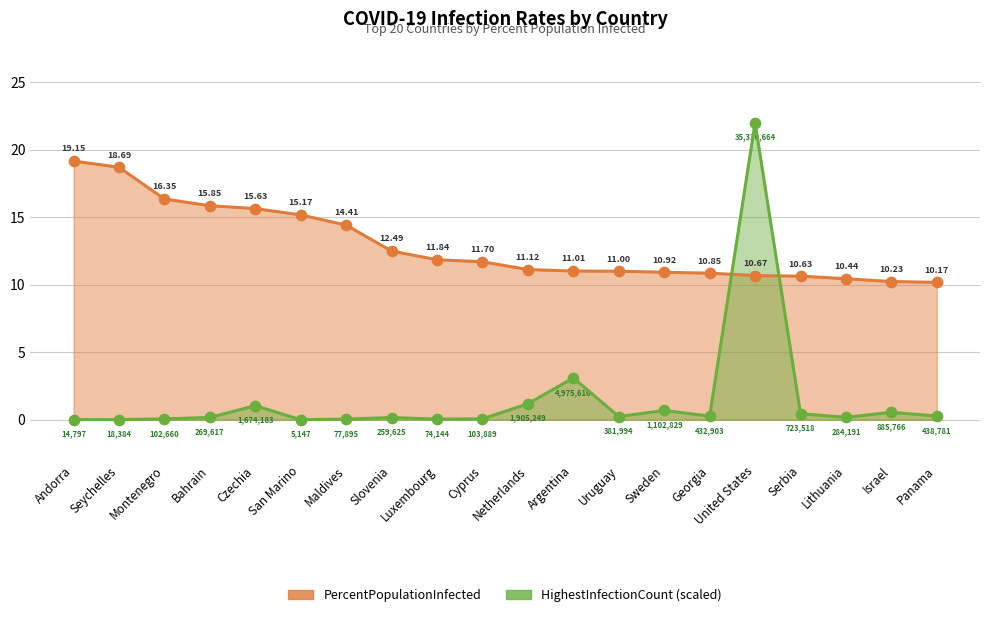

Which series has the largest total across all categories?

PercentPopulationInfected